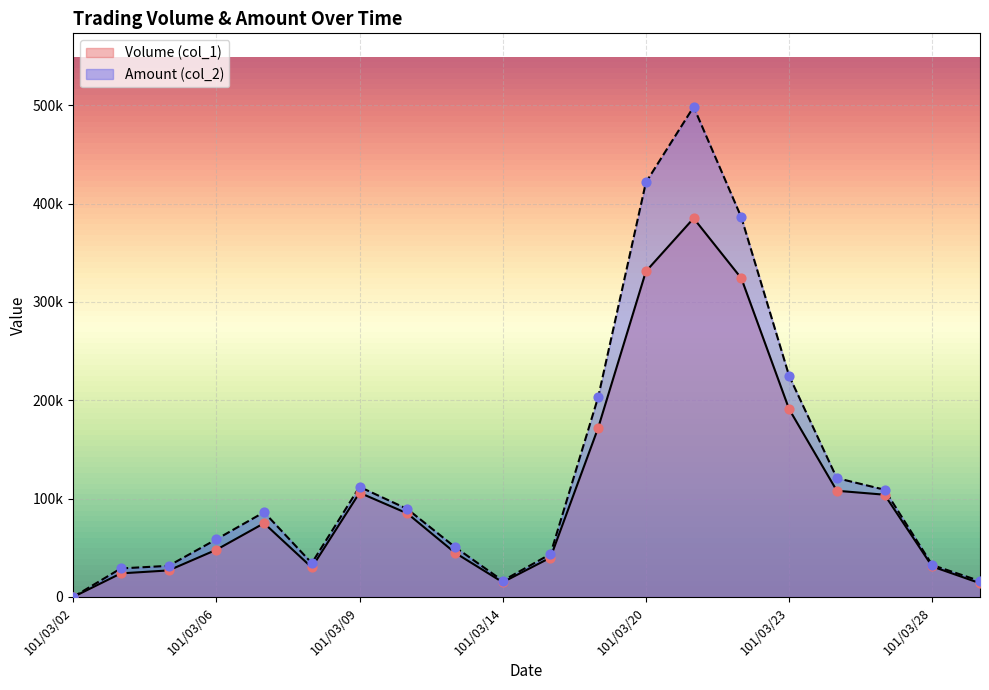

At how many categories does at least one series exceed 173612?

5